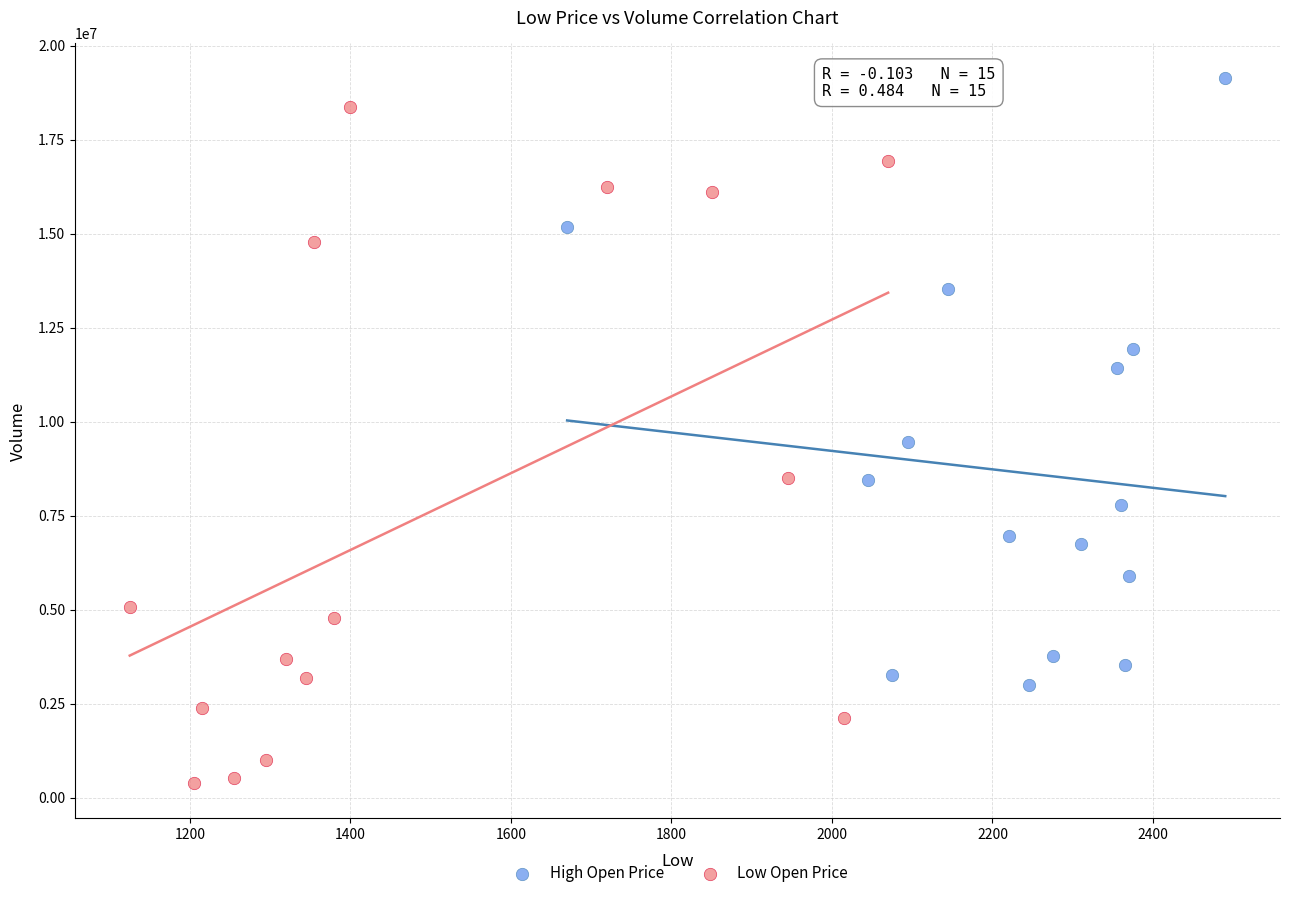

What are all the series names shown in the legend?

High Open Price, Low Open Price